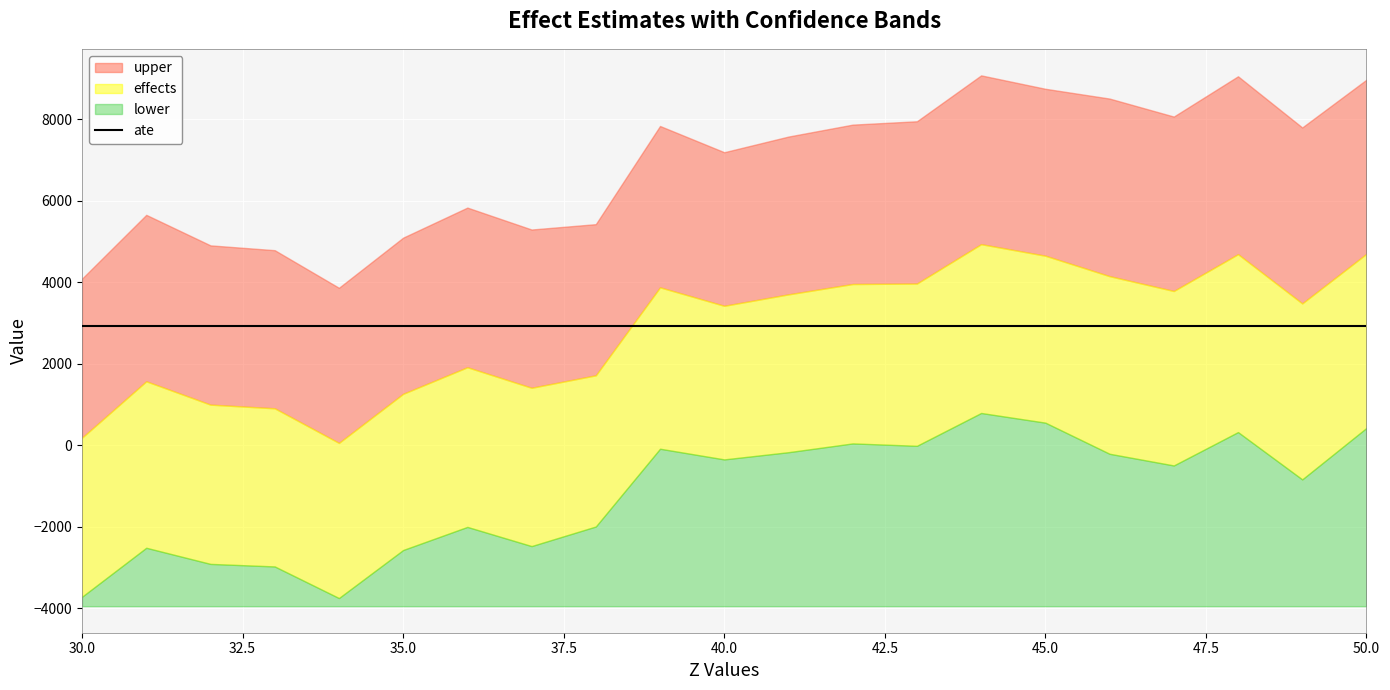

What are all the series names shown in the legend?

upper, effects, lower, ate